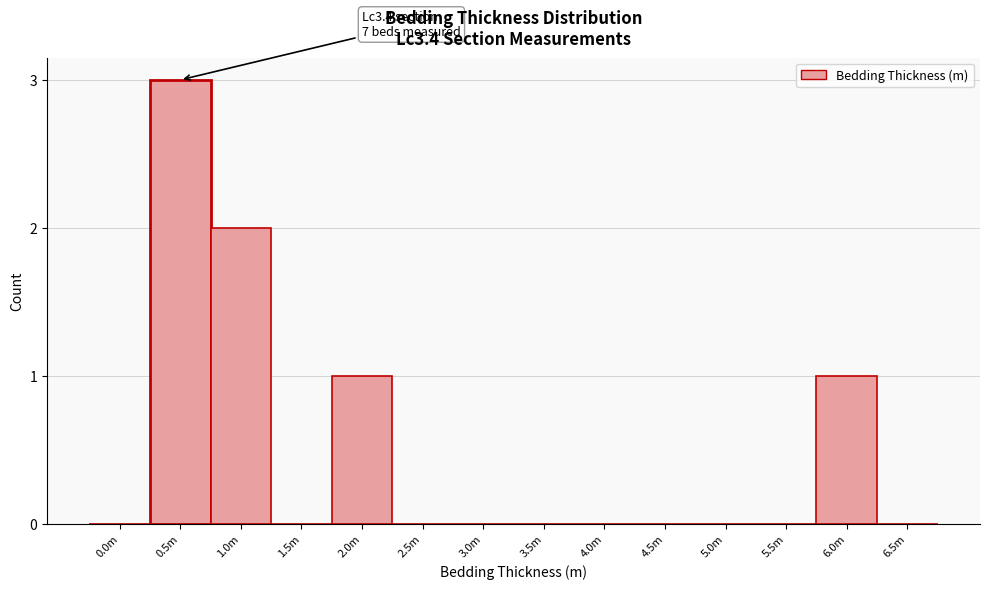

Reading right to left, list all the values displayed in this chart.

6.5m=0	6.0m=1	5.5m=0	5.0m=0	4.5m=0	4.0m=0	3.5m=0	3.0m=0	2.5m=0	2.0m=1	1.5m=0	1.0m=2	0.5m=3	0.0m=0